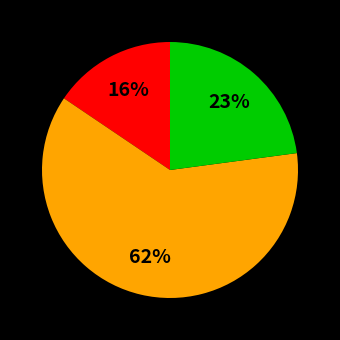

To the nearest percent, what is the difference between the largest and smallest slice percentages?

46%